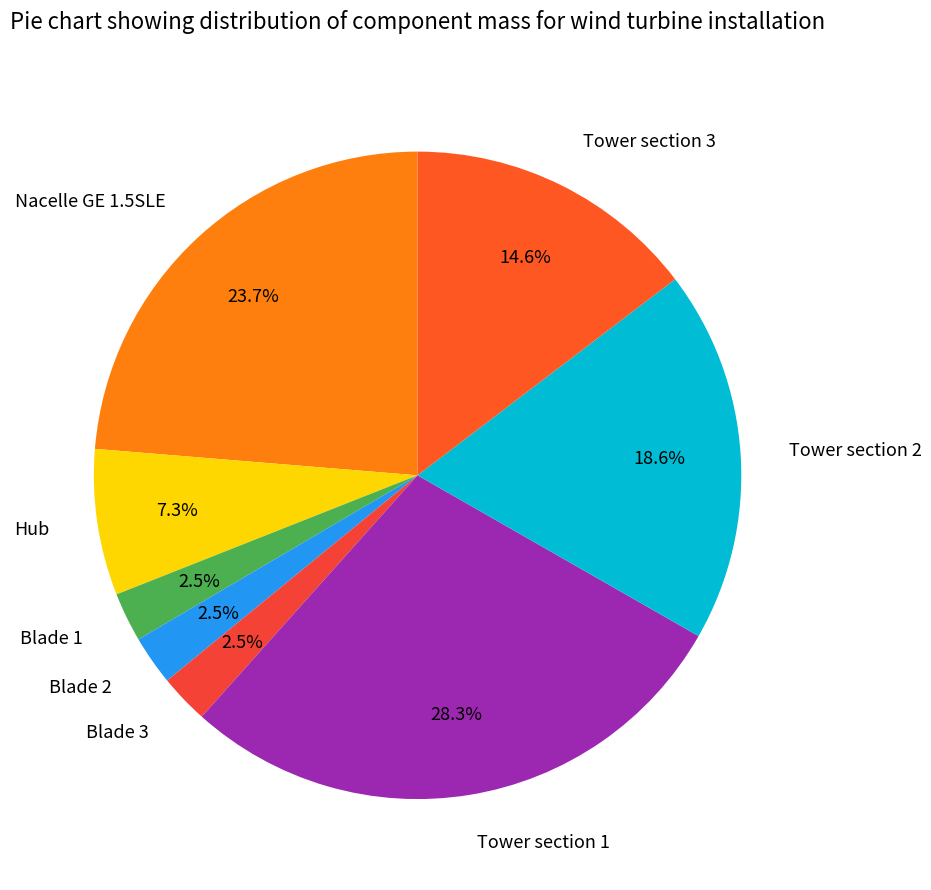

Is the sum of Nacelle GE 1.5SLE and Tower section 2 greater than half?

No